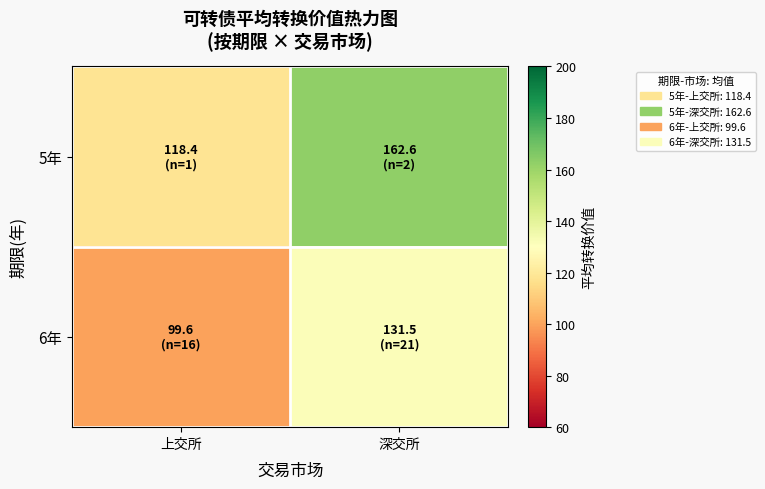

Rank the series by their maximum value, from lowest to highest.

6年, 5年